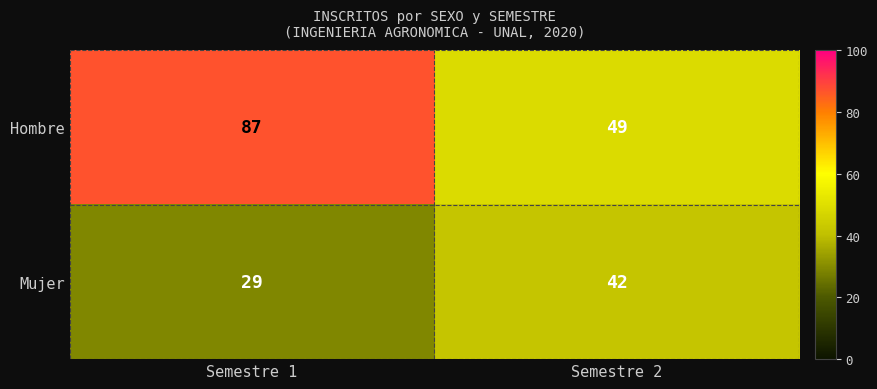

How many distinct data groups are displayed?

2